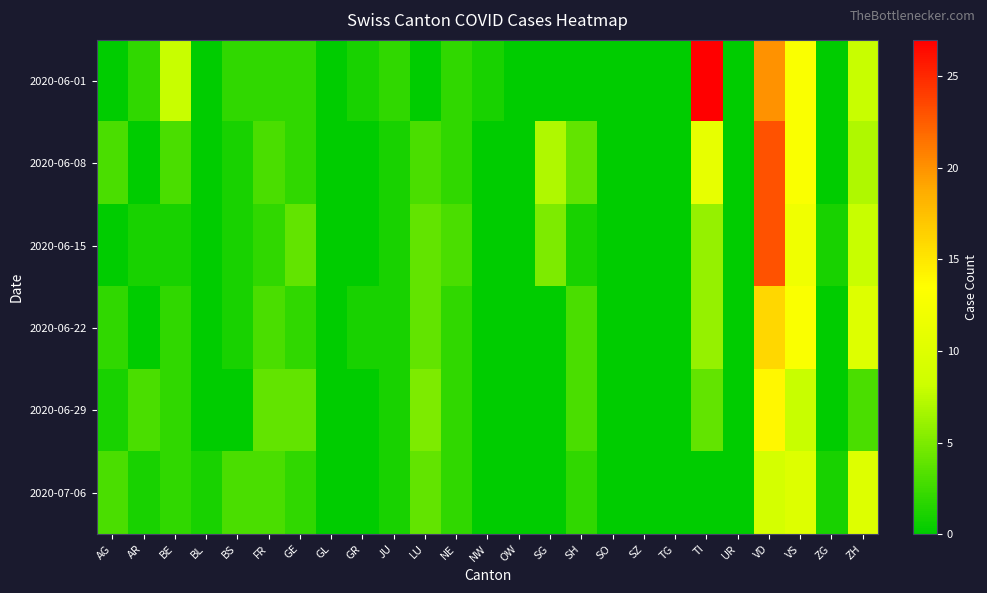

Which category has the highest value across all series?

TI